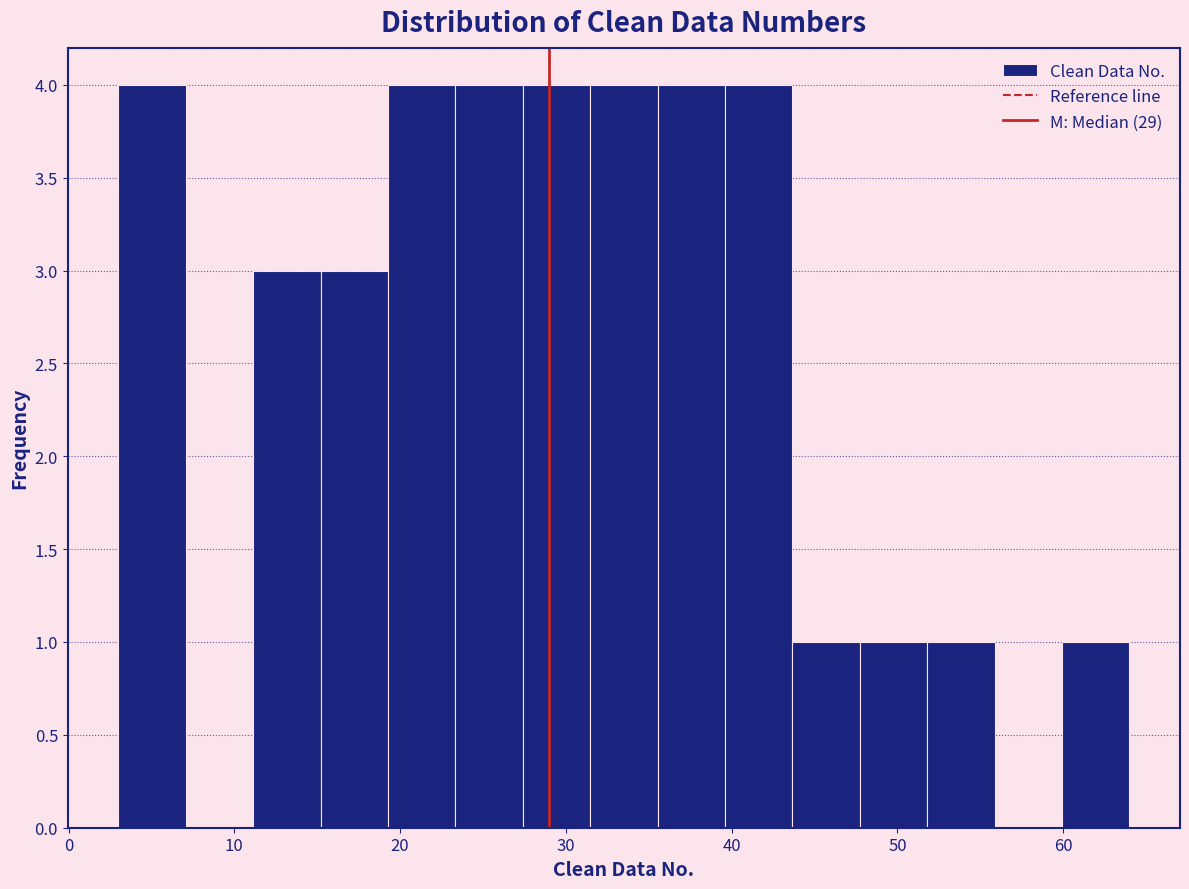

Reading left to right, transcribe this chart: for each bar, give the range it covers on the x-axis and its height. Neither the bar edges nor the heights are printed on the chart, so give them approximately, as read against the axes.

3 to 7: 4
7 to 11: 0
11 to 15: 3
15 to 19: 3
19 to 23: 4
23 to 27: 4
27 to 31: 4
31 to 36: 4
36 to 40: 4
40 to 44: 4
44 to 48: 1
48 to 52: 1
52 to 56: 1
56 to 60: 0
60 to 64: 1